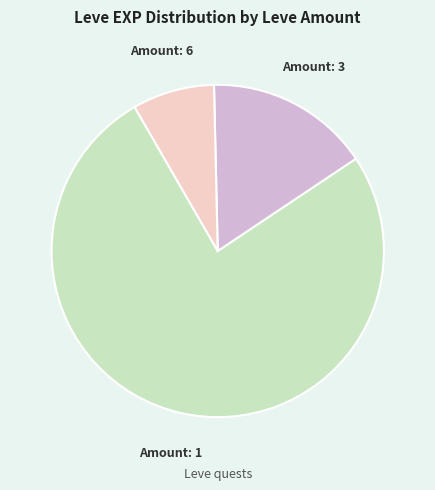

Which has a higher value, Amount: 1 or Amount: 3?

Amount: 1